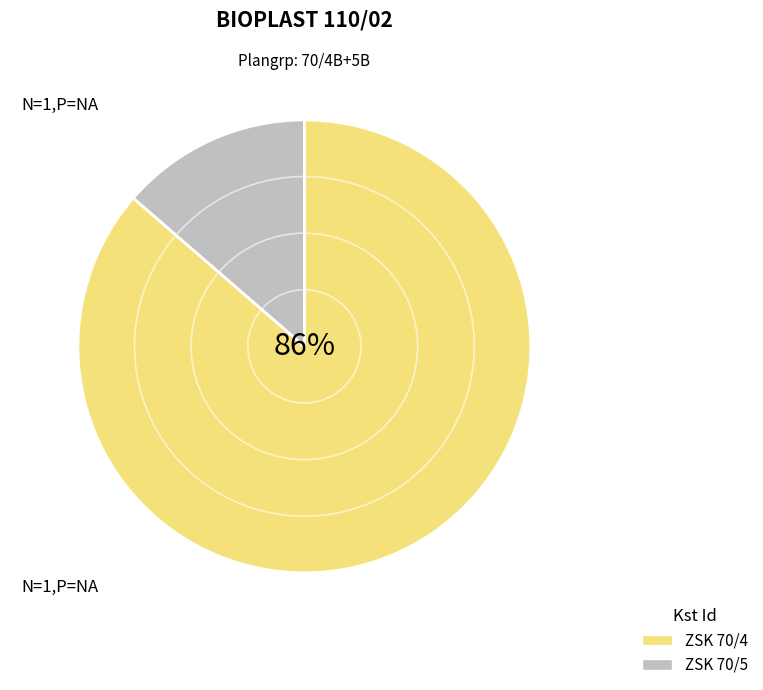

Is there a majority slice in this chart?

Yes